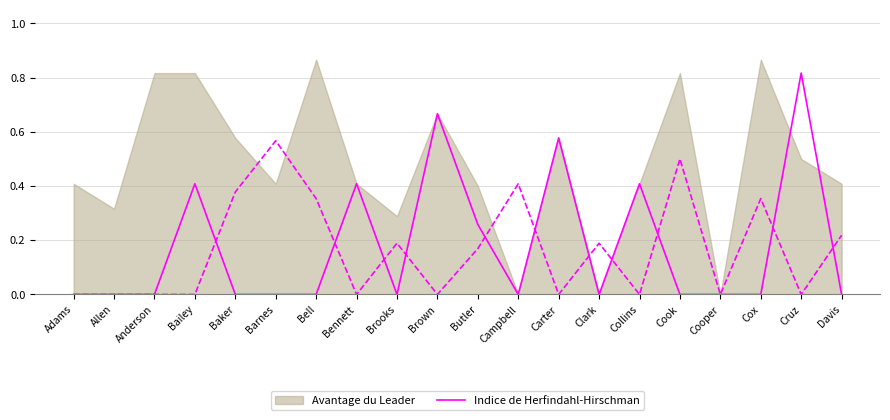

Is it true that Indice de Herfindahl-Hirschman equals 1.1 at Brown?

False